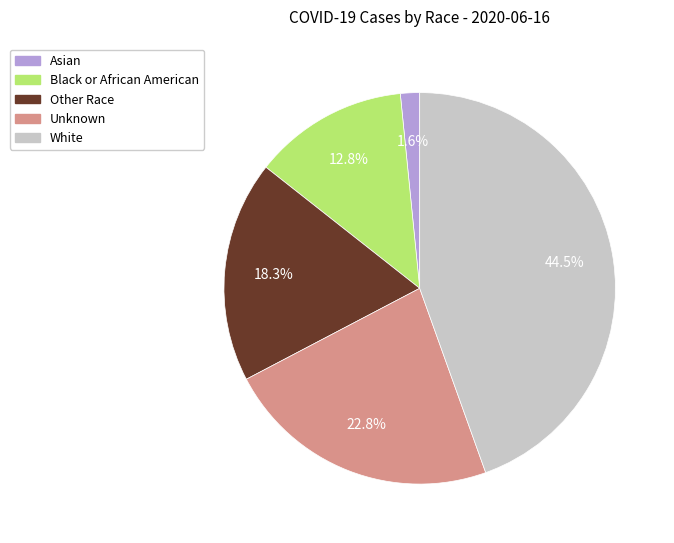

Which has a higher value, Unknown or Asian?

Unknown